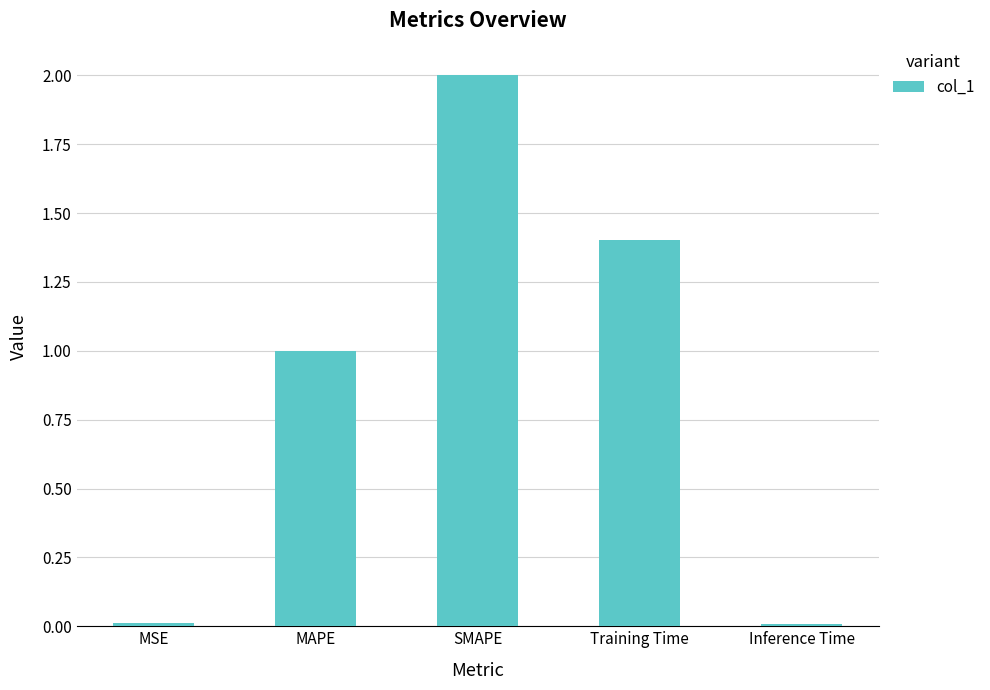

What is the sum of all values?

4.4